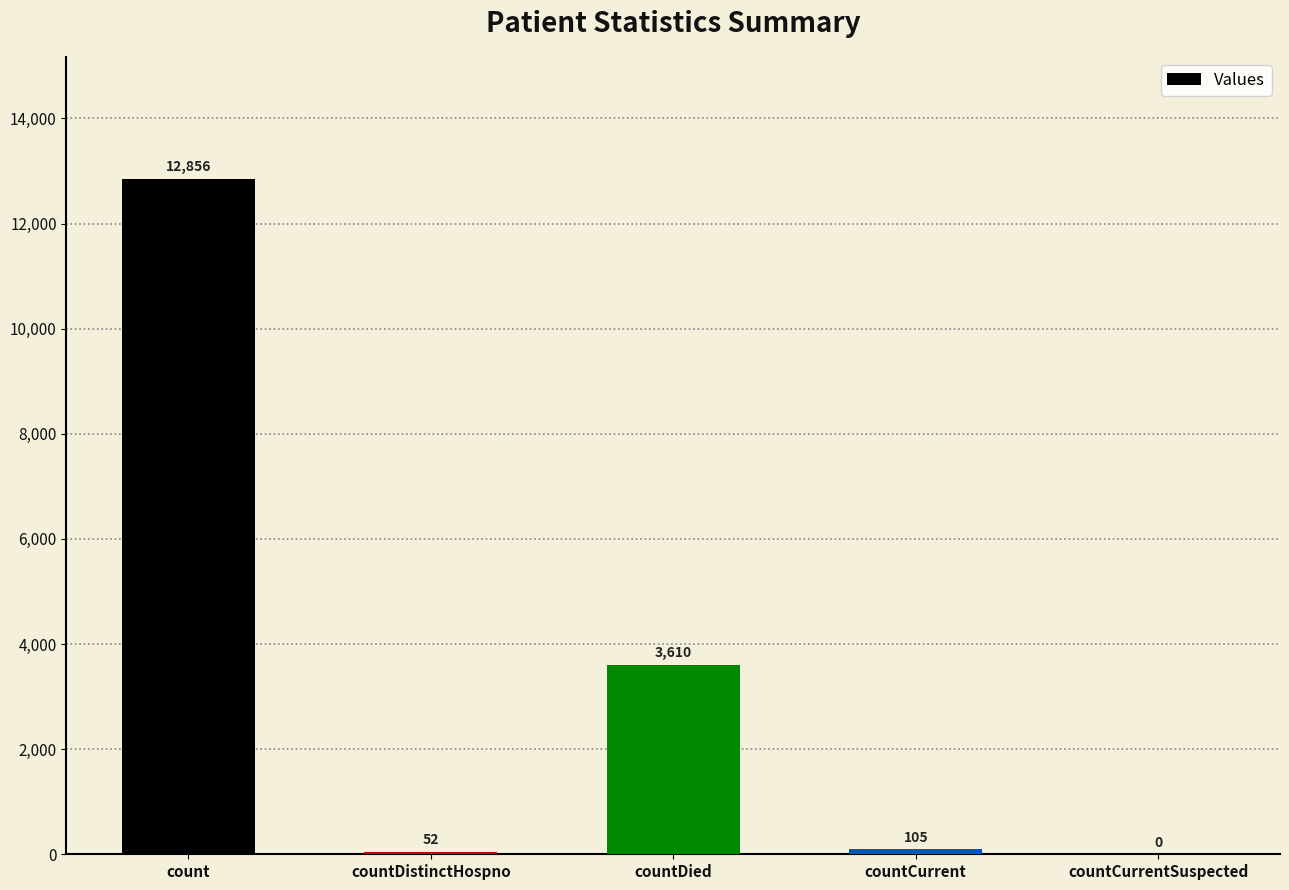

Reading right to left, transcribe all the data shown in this chart.

0	105	3610	52	12856